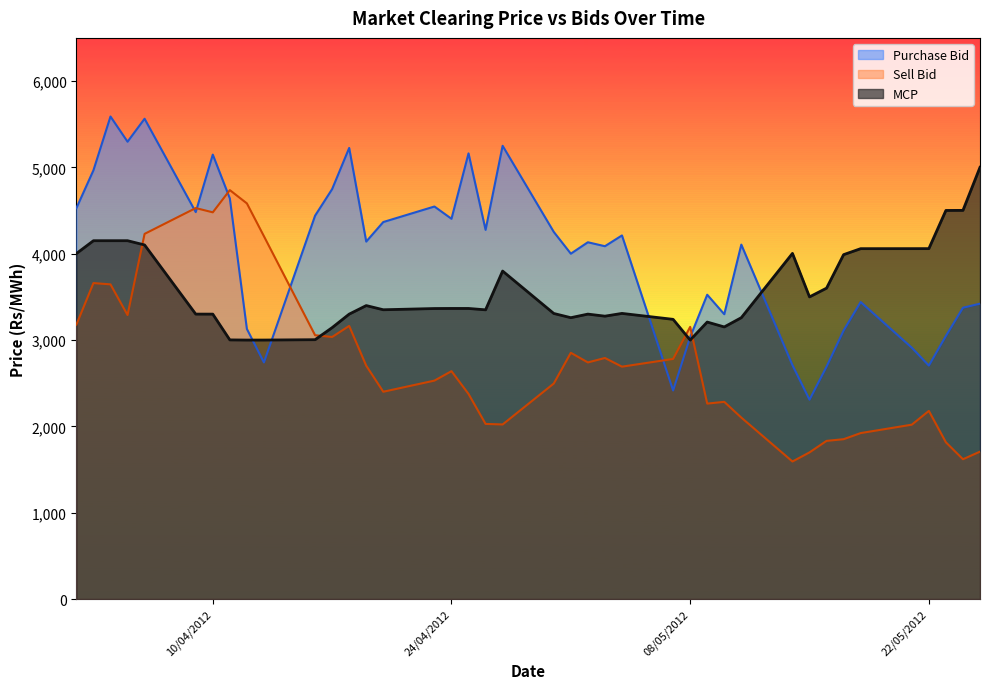

Which series has the widest spread of values?

Purchase Bid